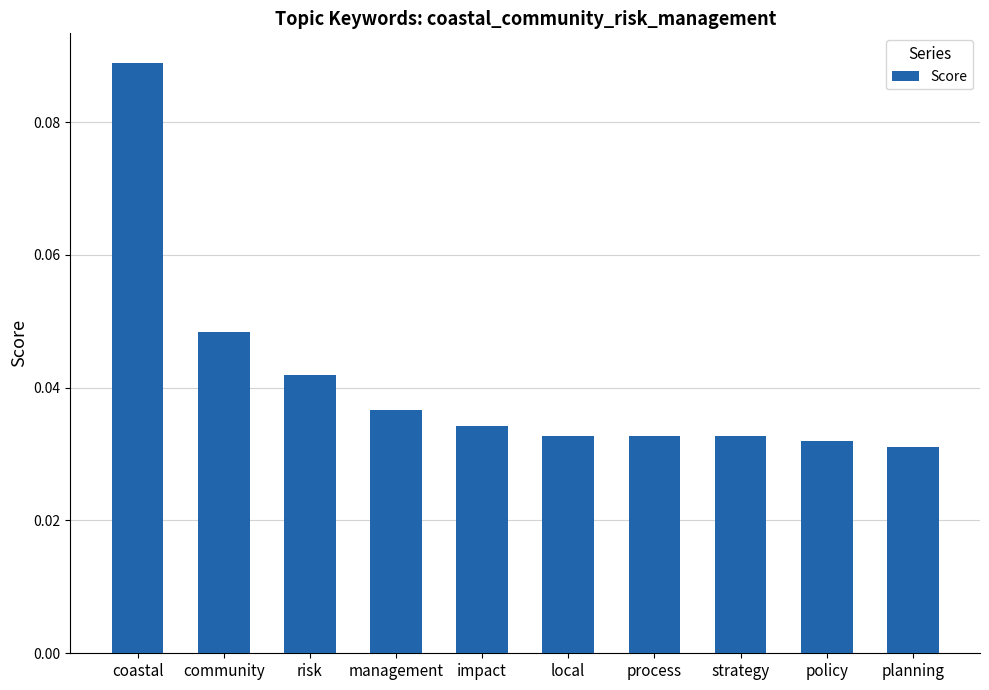

Are the bars grouped side by side (vs. stacked)?

No